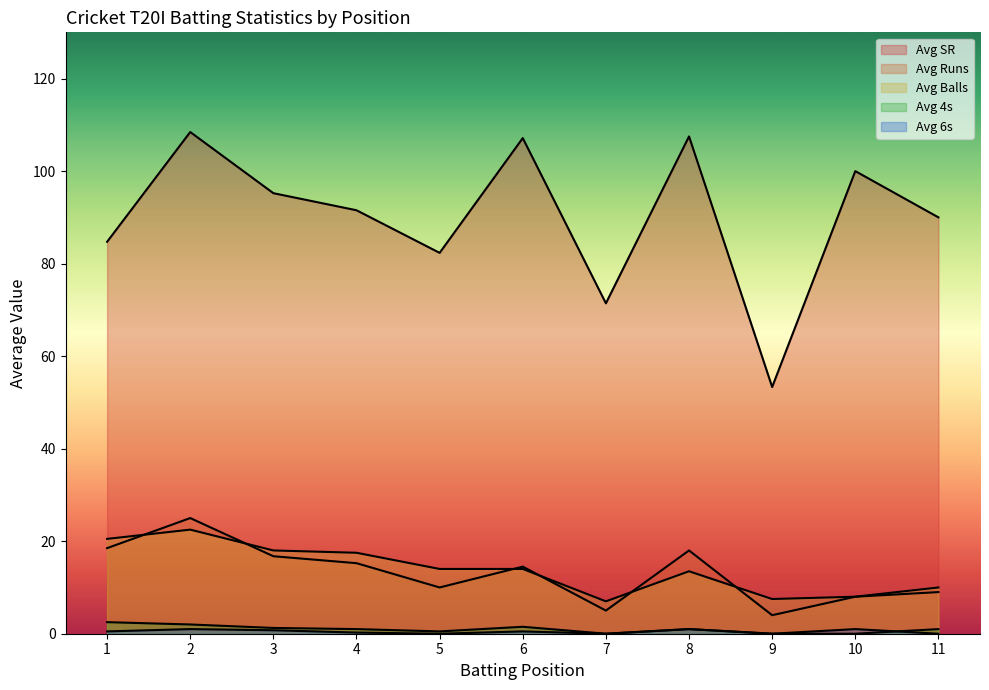

At which category is the sum across all series the highest?

2